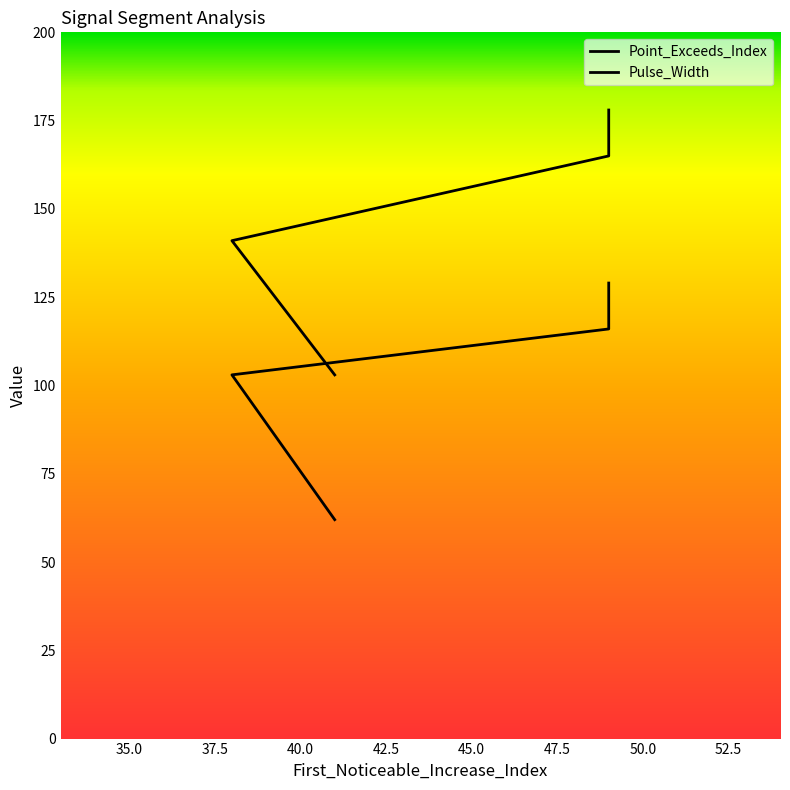

What are all the series names shown in the legend?

Point_Exceeds_Index, Pulse_Width